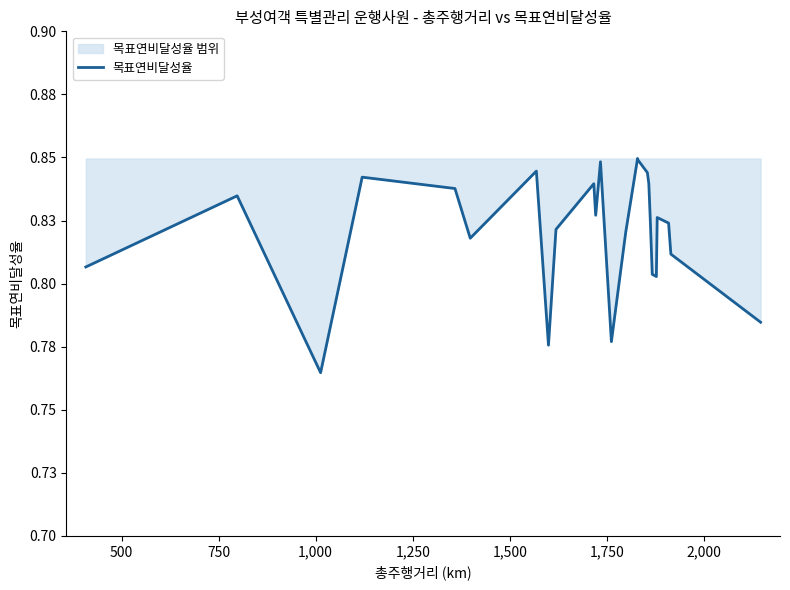

Is this an area chart (filled region under the line)?

No